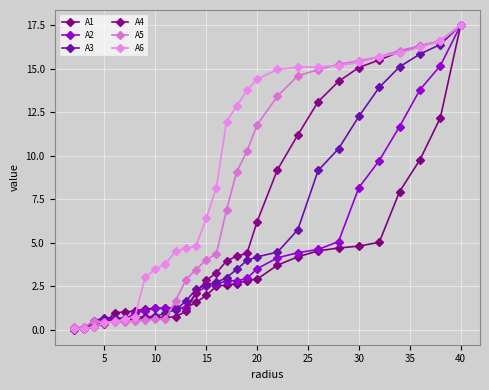

How many data points in A2 are above 2?

17